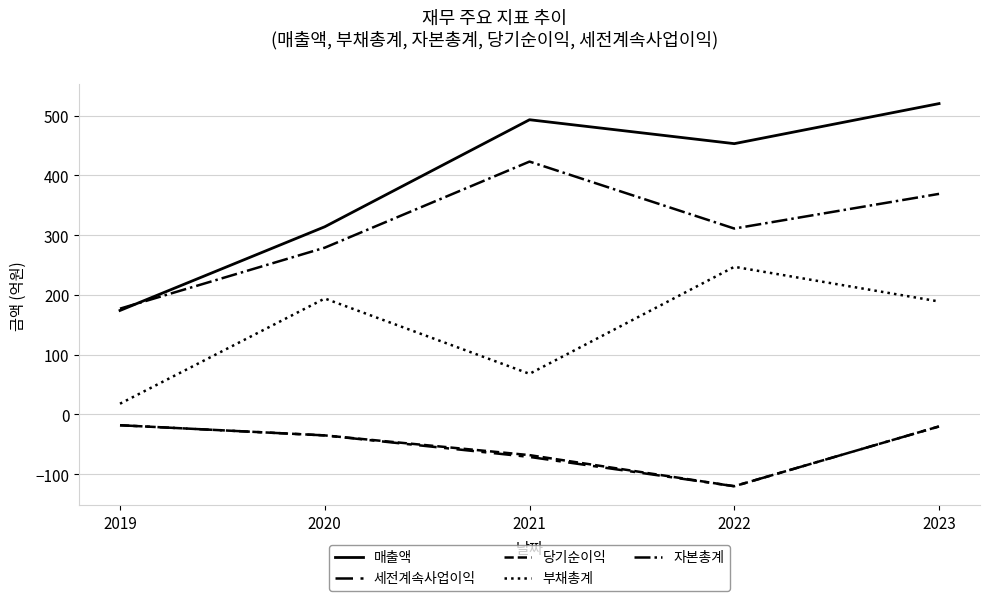

Does the chart have visible grid lines?

Yes